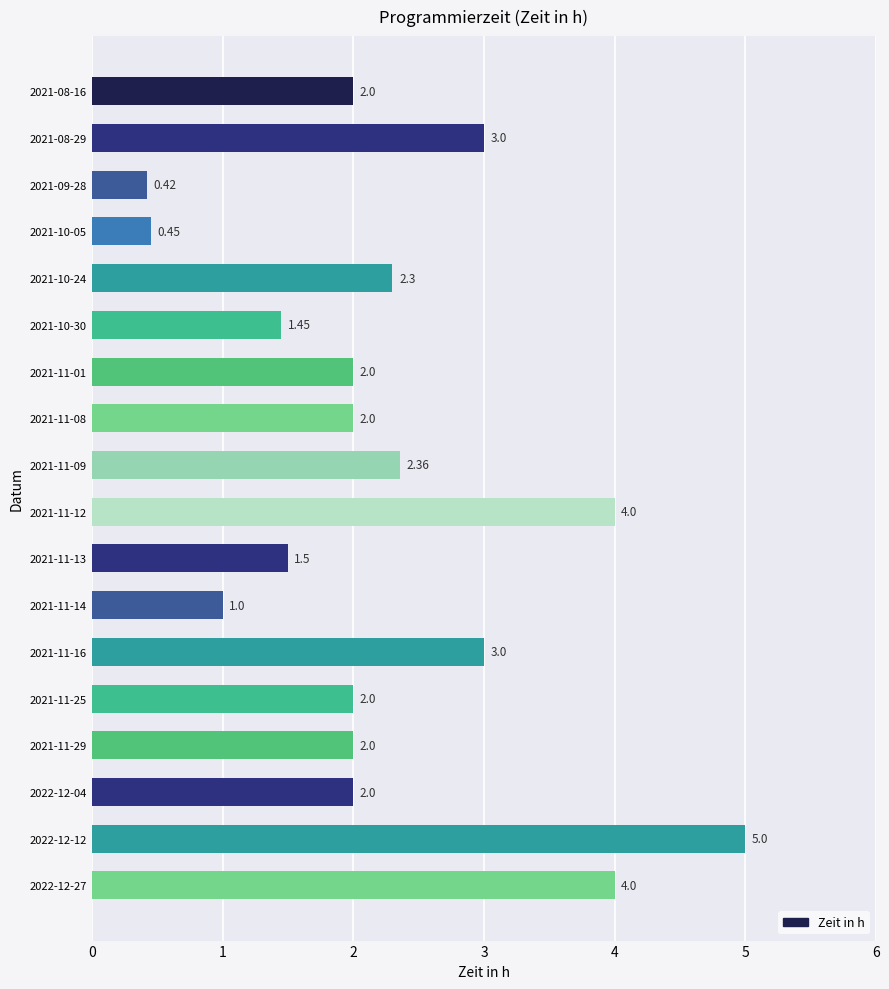

What is the change in value from 2021-11-16 to 2022-12-12?

+2.0